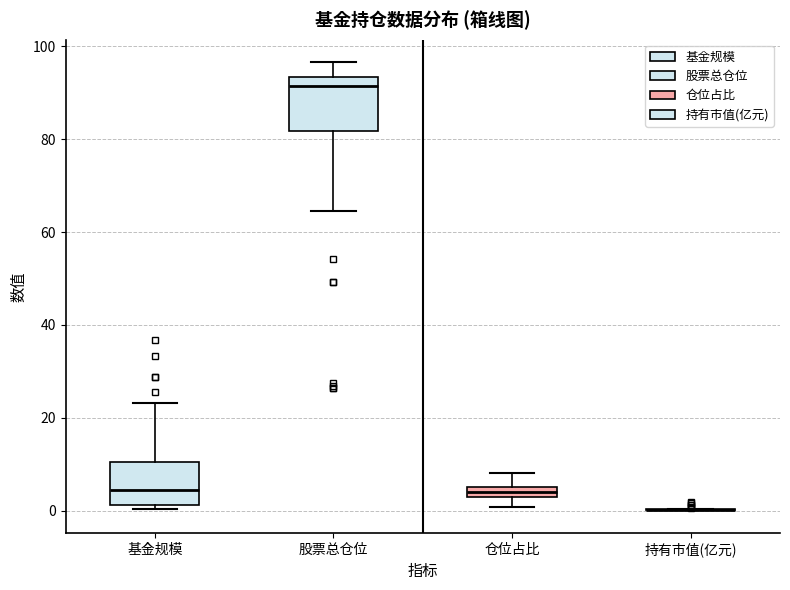

Where is the upper edge of the box for 仓位占比 on the y-axis? The values are not printed on the chart, so give them approximately, as read against the axis.

6